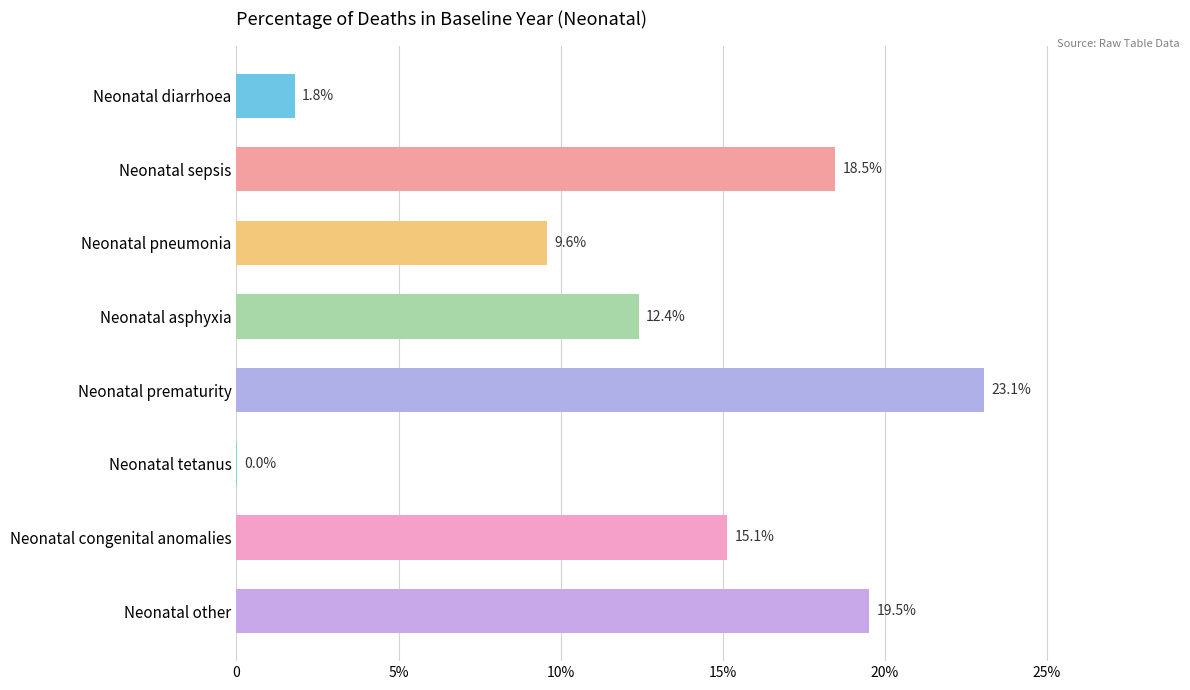

Are the bars horizontal?

Yes